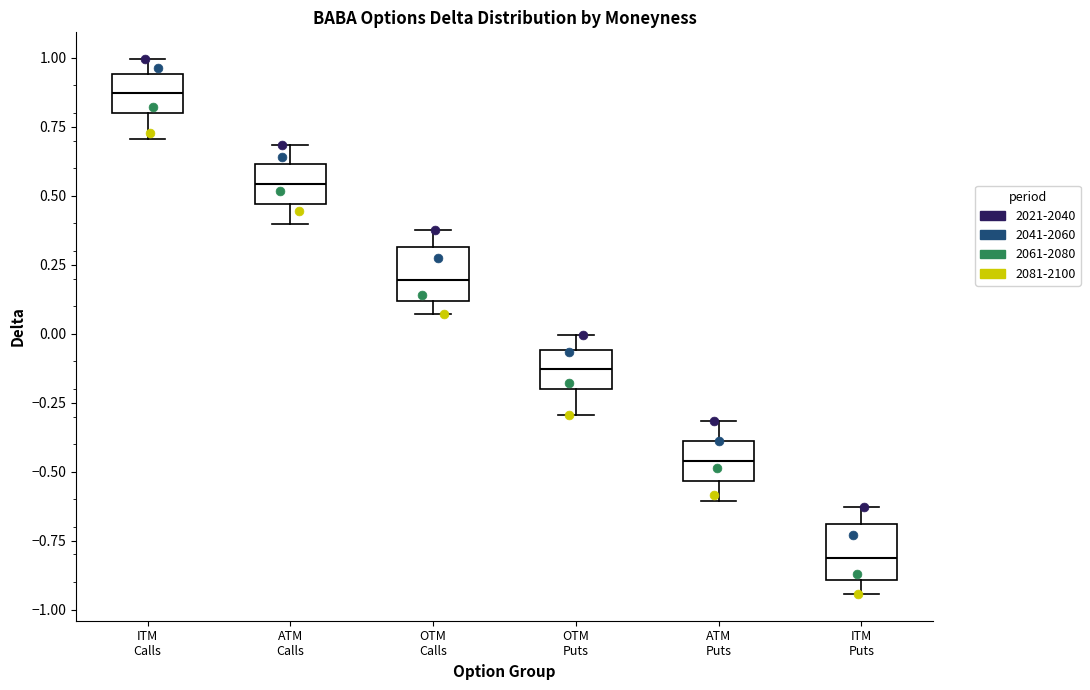

Reading left to right, transcribe this box plot: for each box, give where its median line is, the range the box spans, and where its two whiskers end, as read against the y-axis. The values are not printed on the chart, so give them approximately, as read against the axis.

ITM Calls: median 0.85, box 0.80 to 0.95, whiskers 0.70 to 1.00
ATM Calls: median 0.55, box 0.45 to 0.60, whiskers 0.40 to 0.70
OTM Calls: median 0.20, box 0.10 to 0.30, whiskers 0.05 to 0.40
OTM Puts: median -0.15, box -0.20 to -0.05, whiskers -0.30 to 0.00
ATM Puts: median -0.45, box -0.55 to -0.40, whiskers -0.60 to -0.30
ITM Puts: median -0.80, box -0.90 to -0.70, whiskers -0.95 to -0.65